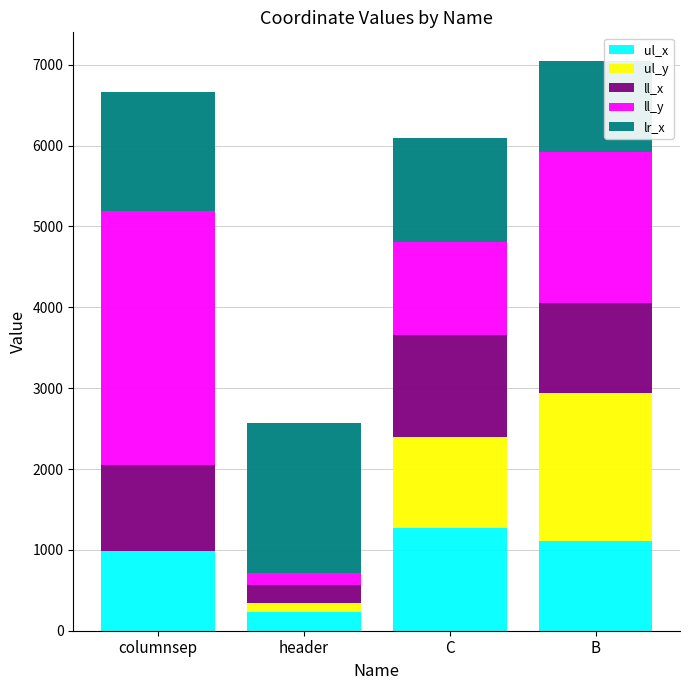

What is the sum of all ul_x values?

3591